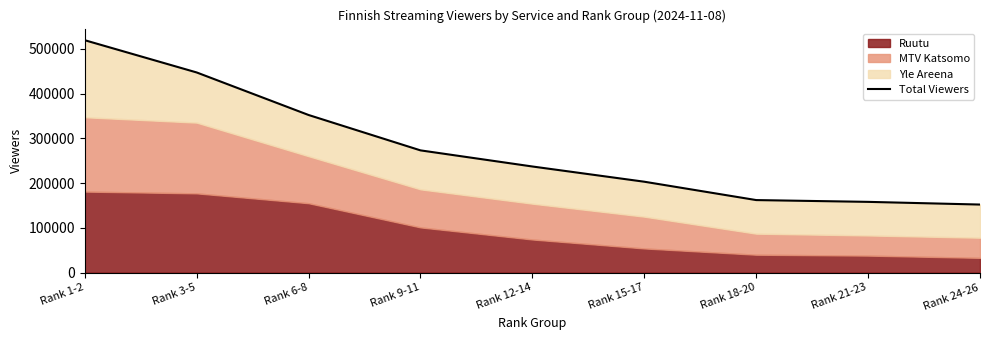

True or false: the data shows 202292 at Rank 24-26.

False